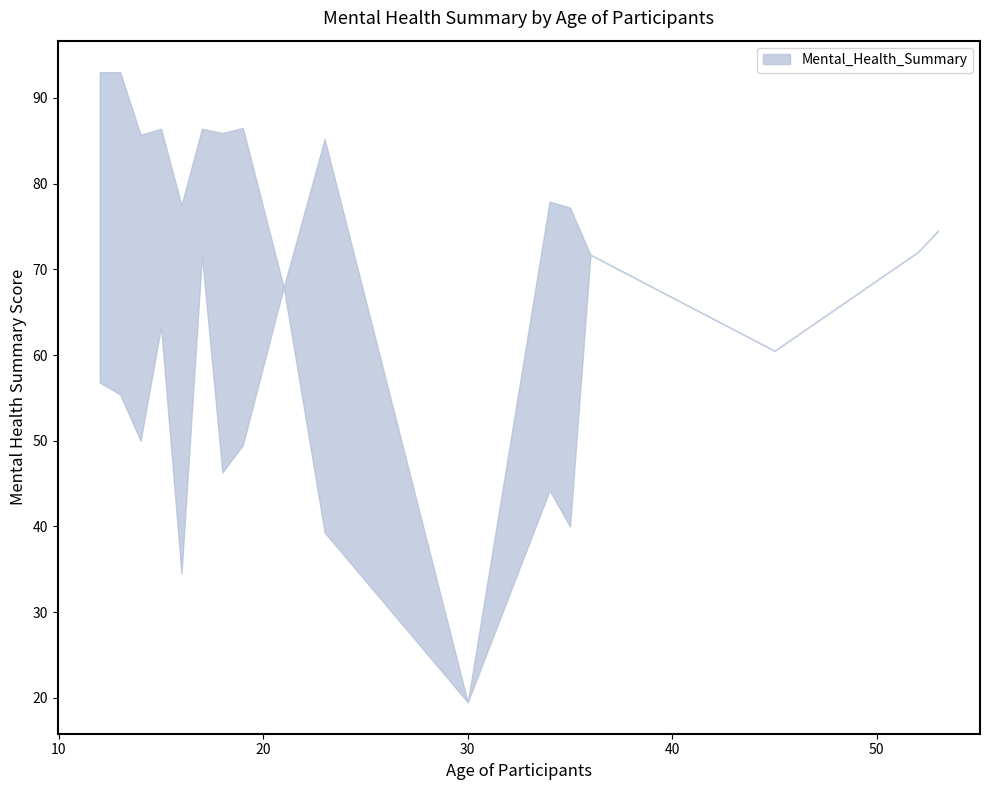

Where is the first local maximum for Mental_Health_Summary_lower?

15